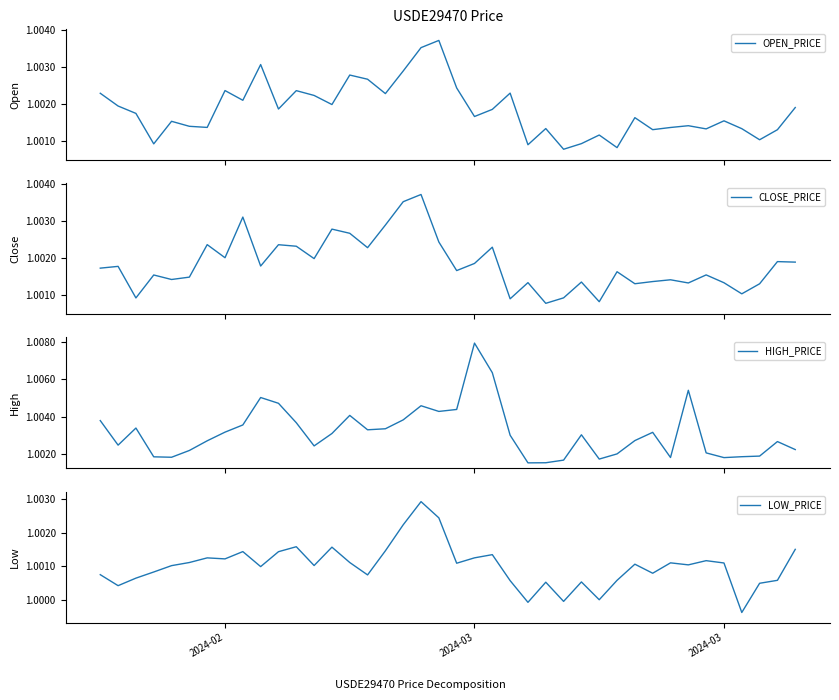

True or false: LOW_PRICE and CLOSE_PRICE cross at least once.

False